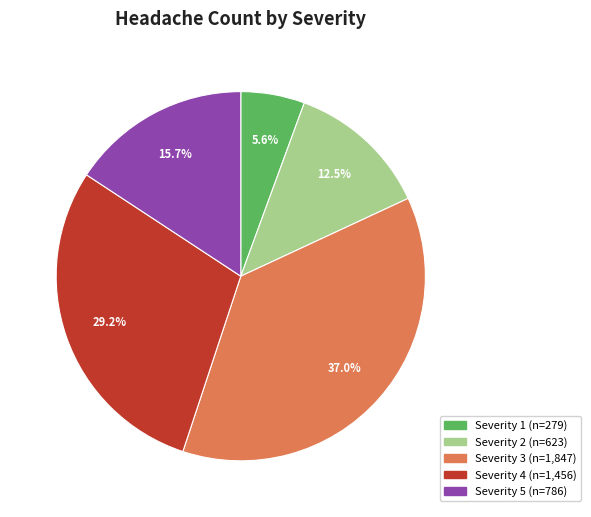

Is there any slice that represents more than half of the pie?

No